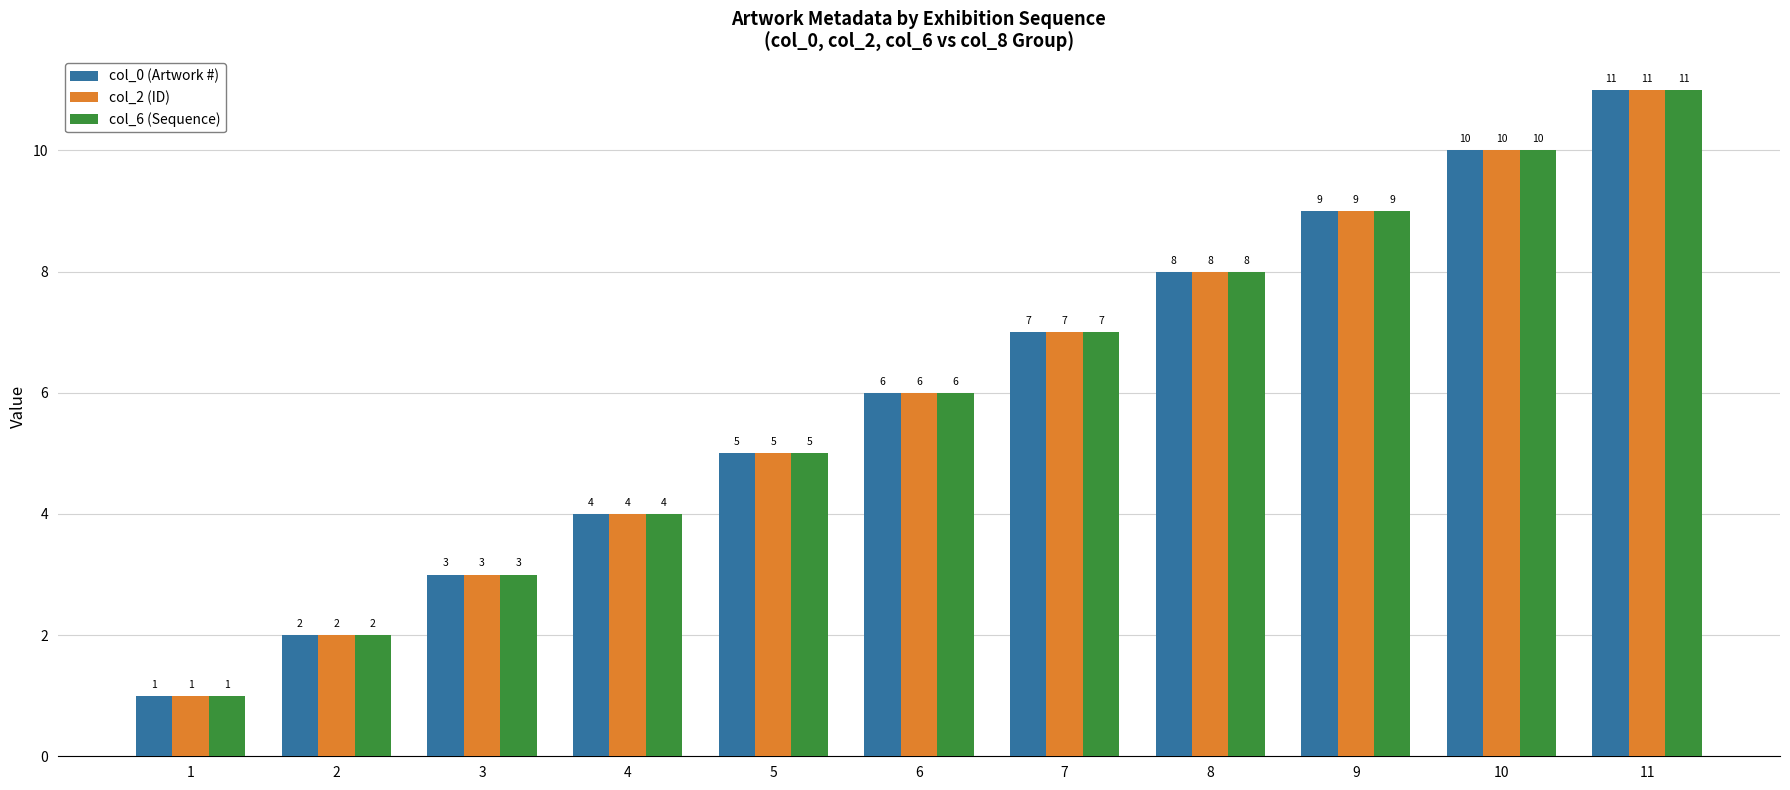

How many bars are there in each group?

3